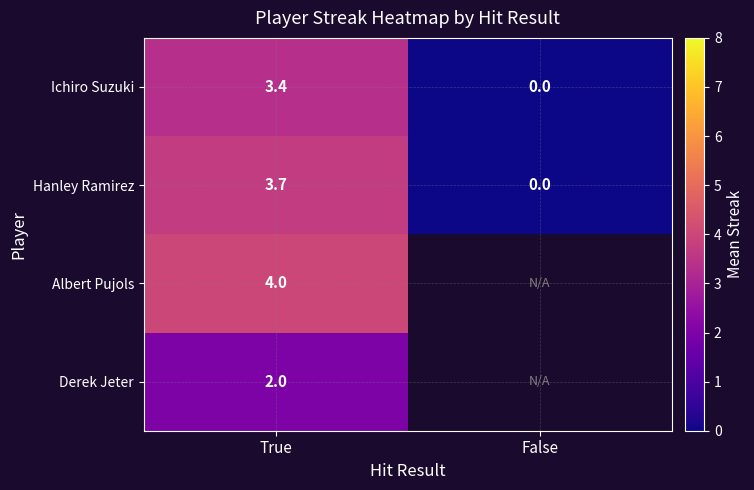

List the labels in order of Hanley Ramirez value, largest first.

True, False